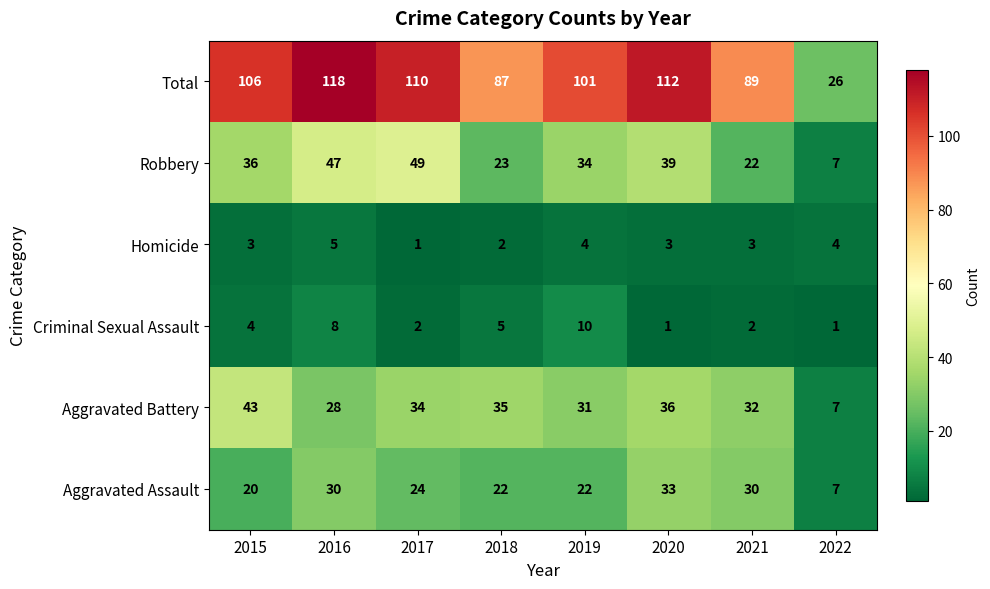

List the series in order of their peak value, lowest first.

Homicide, Criminal Sexual Assault, Aggravated Assault, Aggravated Battery, Robbery, Total